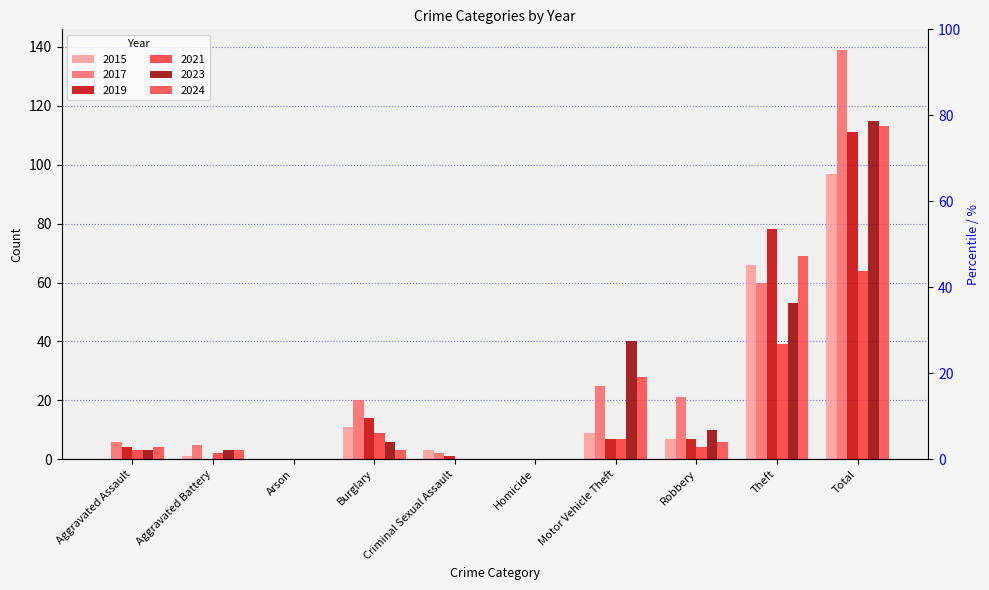

How many values in 2023 are above zero?

7